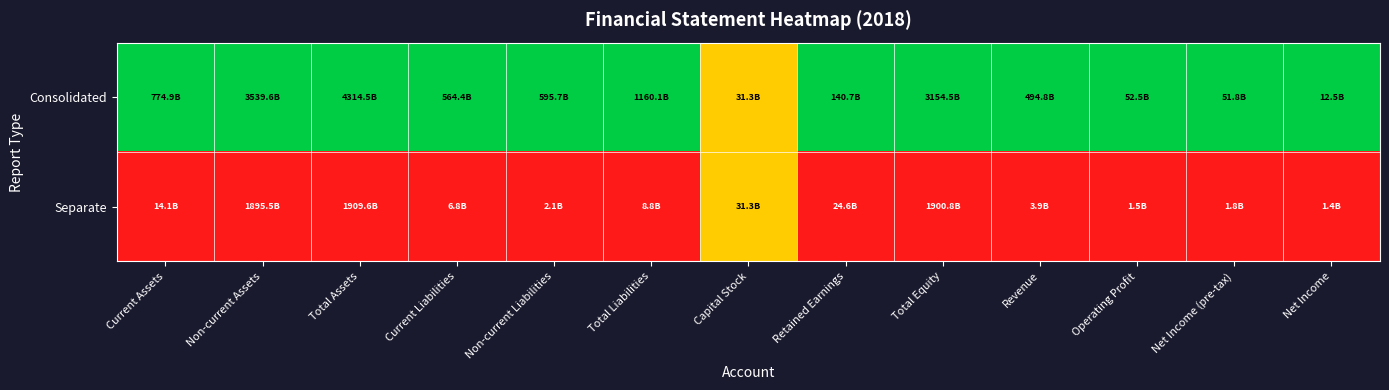

What is the total value across all series at Non-current Assets?

1.0